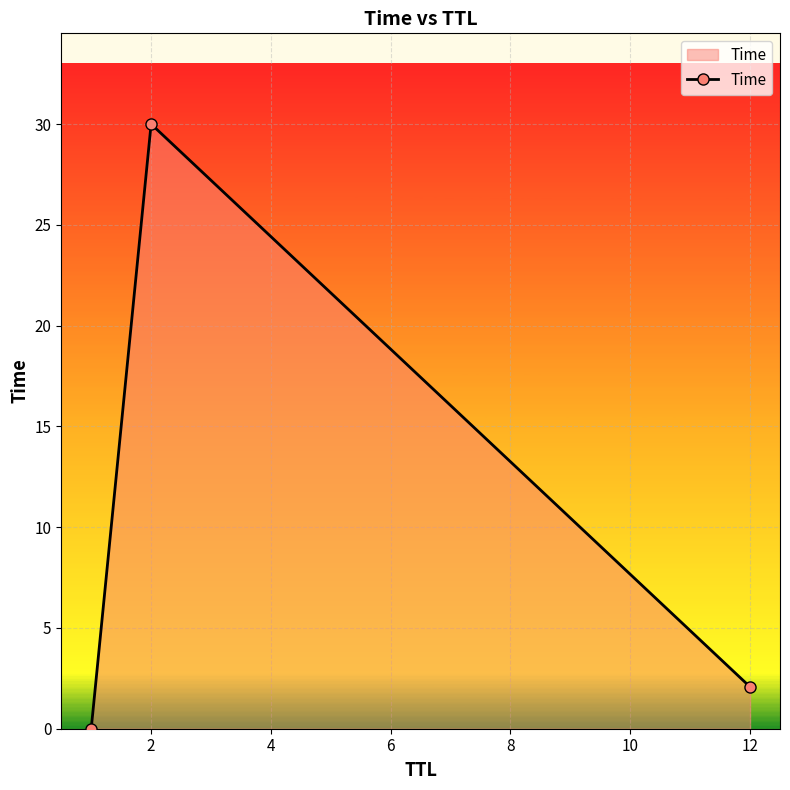

Count the number of data series in this chart.

1